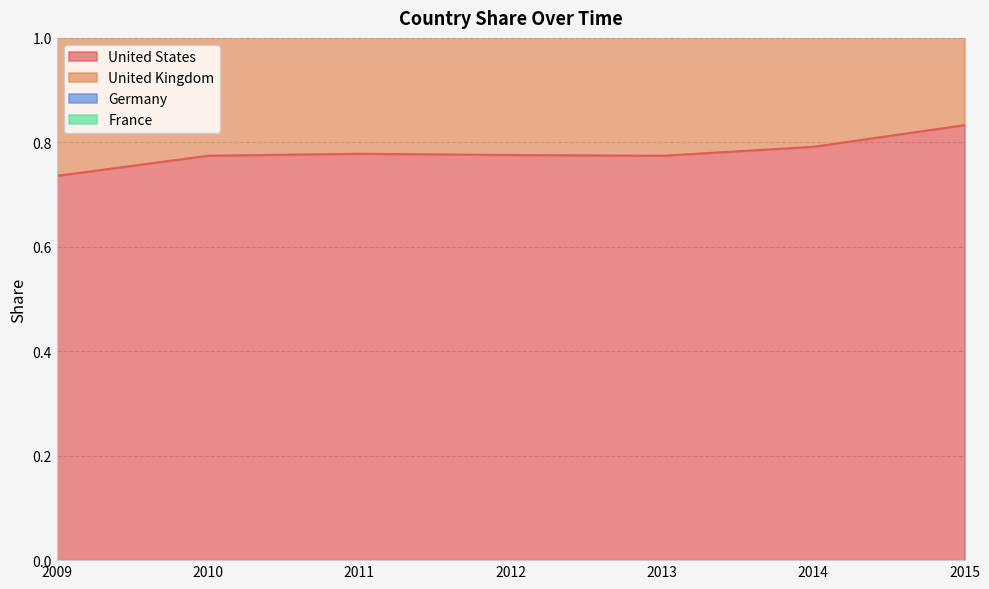

At which label does United States reach its peak?

2015